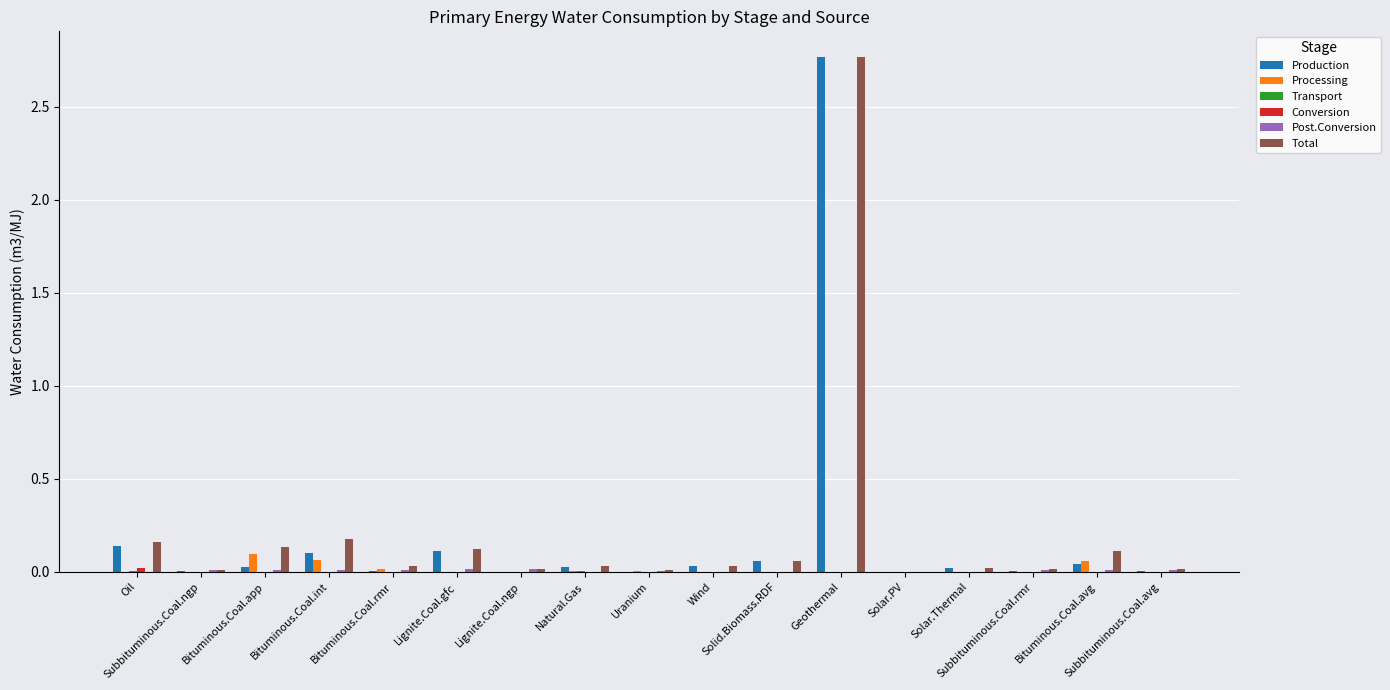

Rank the series by their maximum value, from lowest to highest.

Transport, Post.Conversion, Conversion, Processing, Production, Total